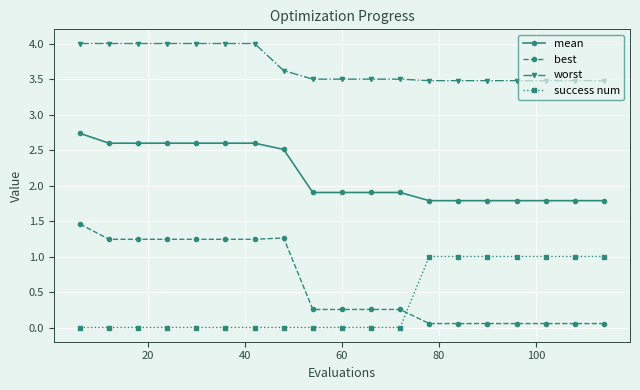

True or false: mean and success num intersect in this chart.

False